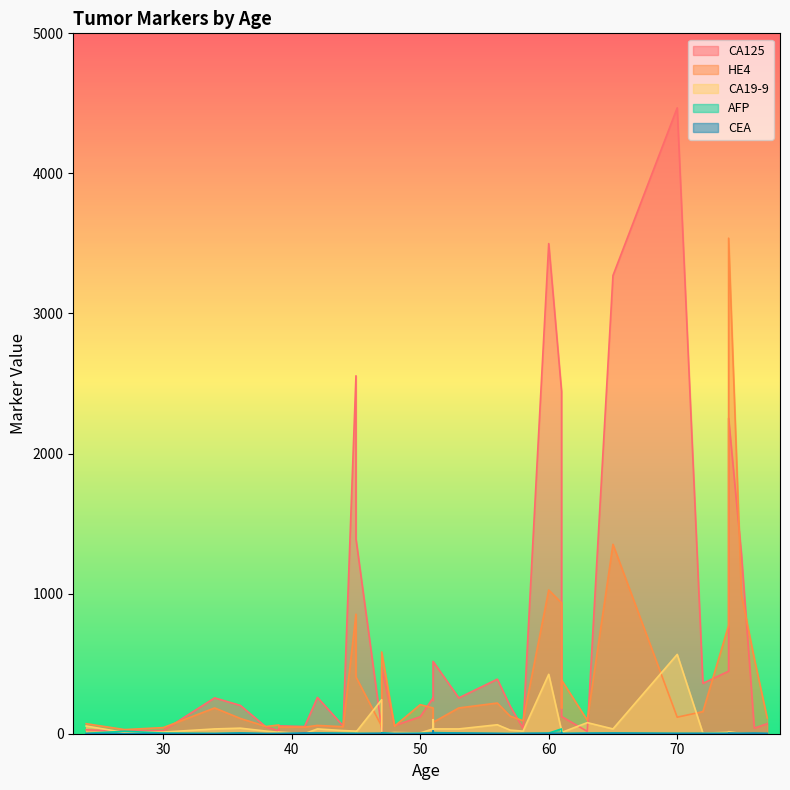

Between 65 and 61, which series saw the biggest shift?

CA125